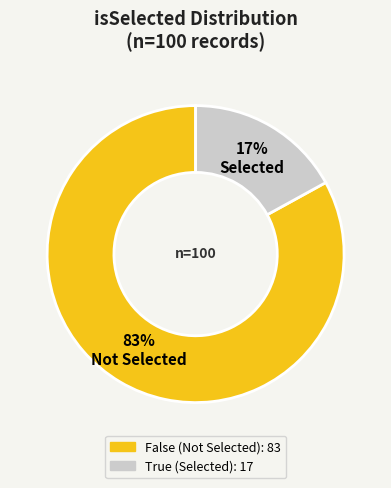

What is the ratio of the value at False to the value at True?

4.9